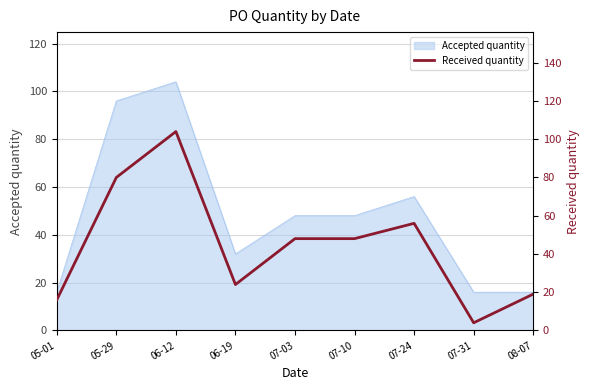

Reading left to right, what are all the values shown in this chart?

16	80	104	24	48	48	56	4	19